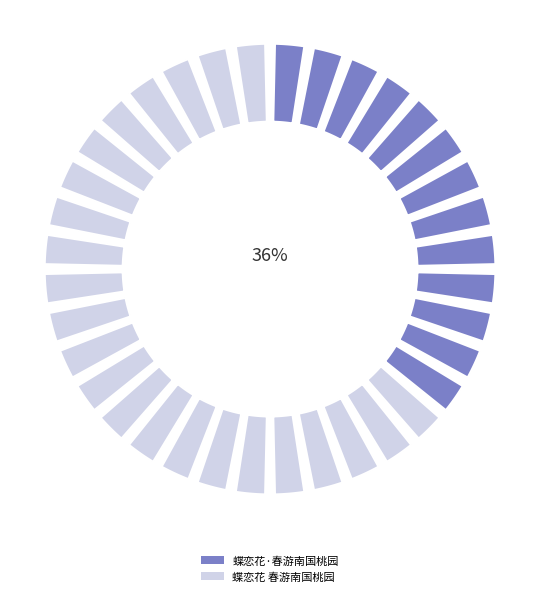

What is the smallest slice in the pie chart?

蝶恋花·春游南国桃园